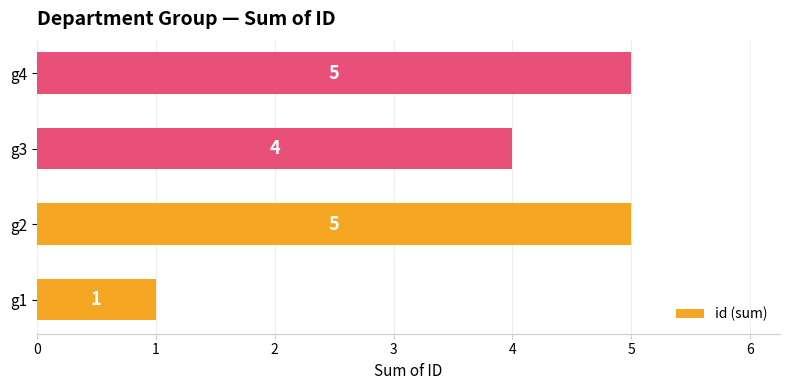

At which category does the chart reach its minimum across all series?

g1